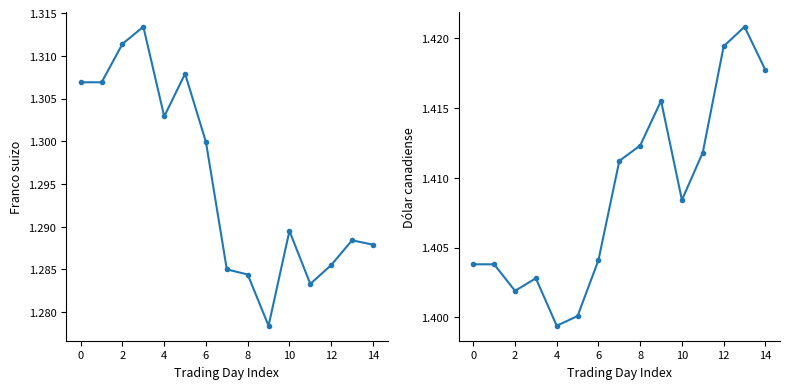

True or false: Franco suizo has a value of 0.5 at 14.

False